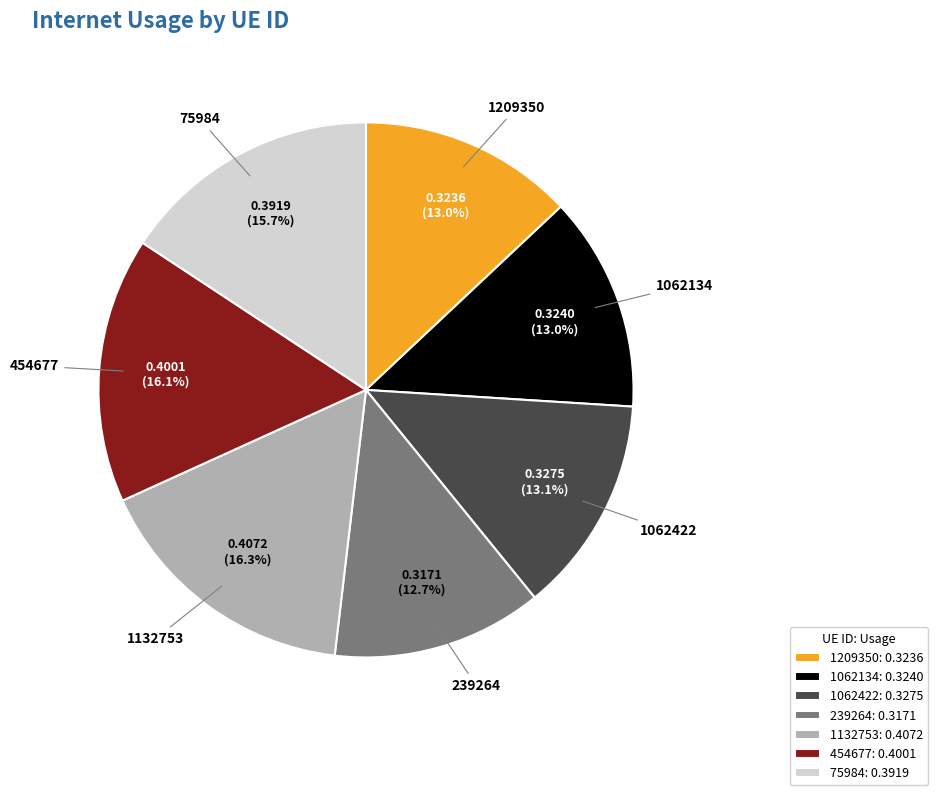

True or false: 1209350 accounts for 2% of the total.

False